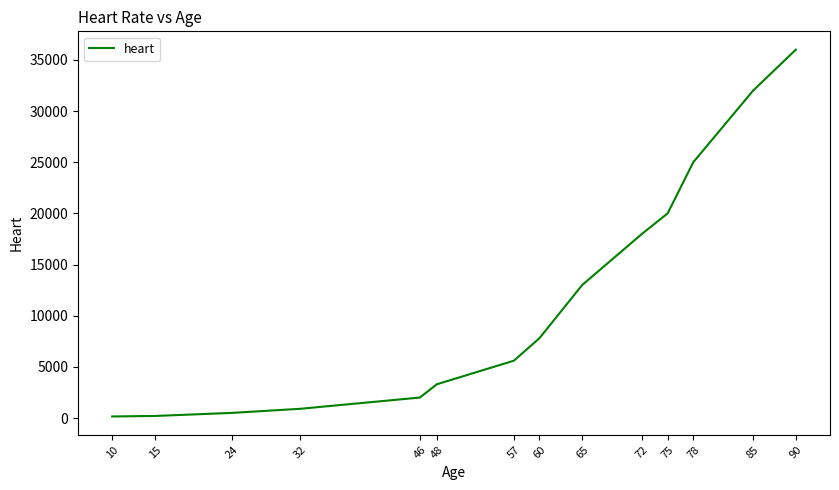

Does the chart display data point markers on the line(s)?

No